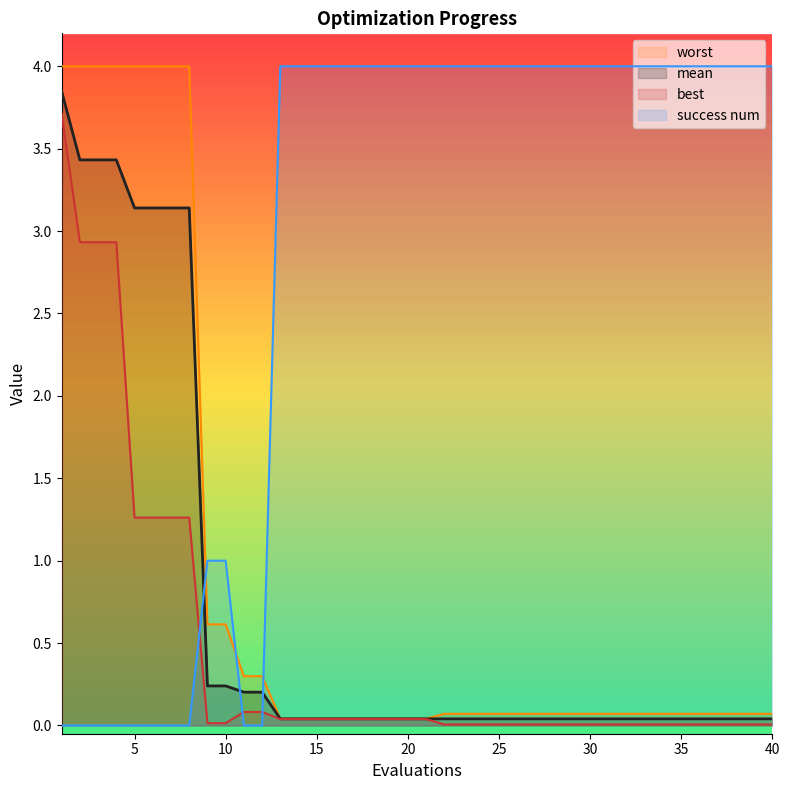

Reading left to right, list all the values displayed in this chart.

mean: 1=3.8	2=3.4	3=3.4	4=3.4	5=3.1	6=3.1	7=3.1	8=3.1	9=0.2	10=0.2	11=0.2	12=0.2	13=0.0	14=0.0	15=0.0	16=0.0	17=0.0	18=0.0	19=0.0	20=0.0	21=0.0	22=0.0	23=0.0	24=0.0	25=0.0	26=0.0	27=0.0	28=0.0	29=0.0	30=0.0	31=0.0	32=0.0	33=0.0	34=0.0	35=0.0	36=0.0	37=0.0	38=0.0	39=0.0	40=0.0
best: 1=3.7	2=2.9	3=2.9	4=2.9	5=1.3	6=1.3	7=1.3	8=1.3	9=0.0	10=0.0	11=0.1	12=0.1	13=0.0	14=0.0	15=0.0	16=0.0	17=0.0	18=0.0	19=0.0	20=0.0	21=0.0	22=0.0	23=0.0	24=0.0	25=0.0	26=0.0	27=0.0	28=0.0	29=0.0	30=0.0	31=0.0	32=0.0	33=0.0	34=0.0	35=0.0	36=0.0	37=0.0	38=0.0	39=0.0	40=0.0
worst: 1=4.0	2=4.0	3=4.0	4=4.0	5=4.0	6=4.0	7=4.0	8=4.0	9=0.6	10=0.6	11=0.3	12=0.3	13=0.0	14=0.0	15=0.0	16=0.0	17=0.0	18=0.0	19=0.0	20=0.0	21=0.0	22=0.1	23=0.1	24=0.1	25=0.1	26=0.1	27=0.1	28=0.1	29=0.1	30=0.1	31=0.1	32=0.1	33=0.1	34=0.1	35=0.1	36=0.1	37=0.1	38=0.1	39=0.1	40=0.1
success num: 1=0.0	2=0.0	3=0.0	4=0.0	5=0.0	6=0.0	7=0.0	8=0.0	9=1.0	10=1.0	11=0.0	12=0.0	13=4.0	14=4.0	15=4.0	16=4.0	17=4.0	18=4.0	19=4.0	20=4.0	21=4.0	22=4.0	23=4.0	24=4.0	25=4.0	26=4.0	27=4.0	28=4.0	29=4.0	30=4.0	31=4.0	32=4.0	33=4.0	34=4.0	35=4.0	36=4.0	37=4.0	38=4.0	39=4.0	40=4.0